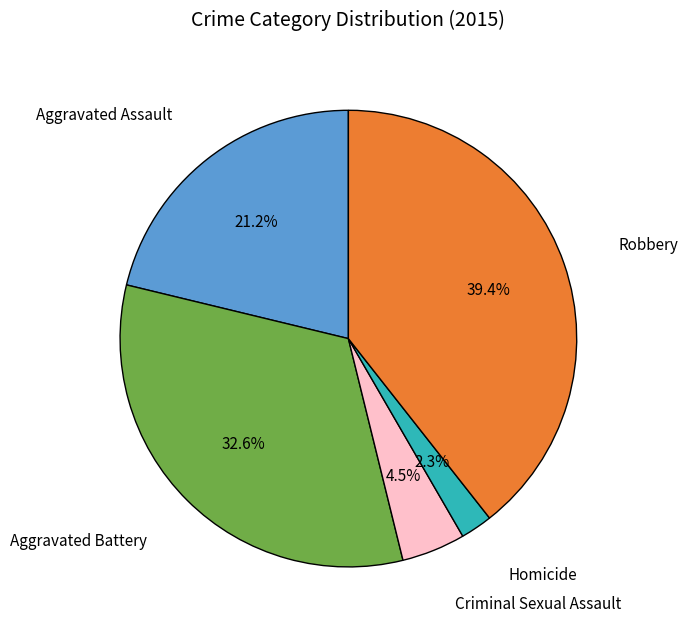

Is Aggravated Battery the majority of the pie?

No